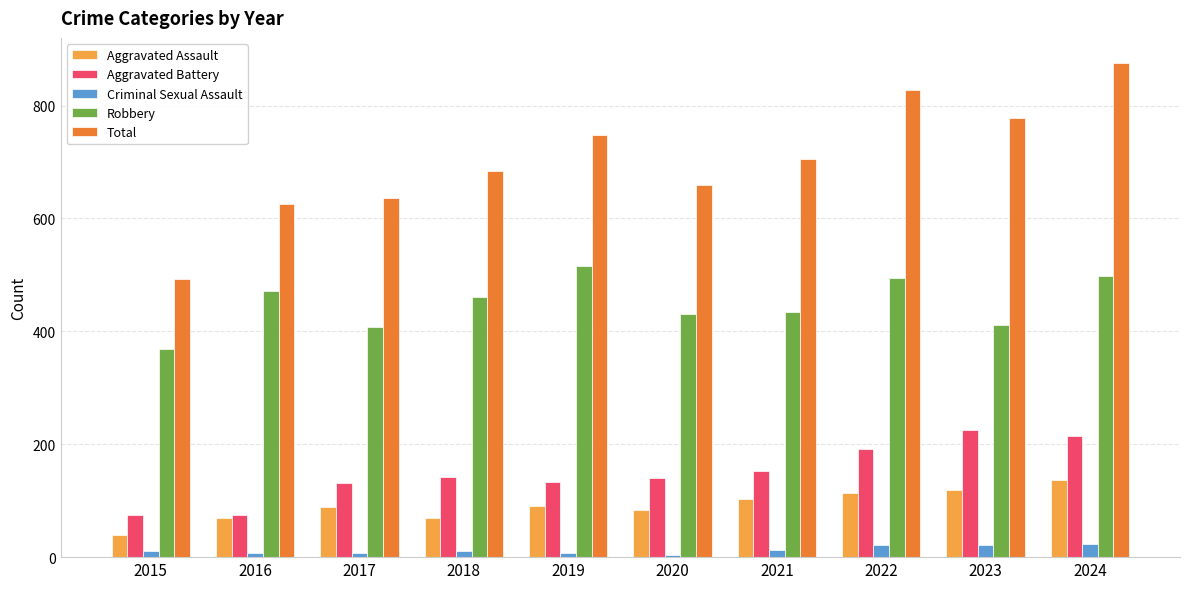

Are the bars grouped side by side (vs. stacked)?

Yes